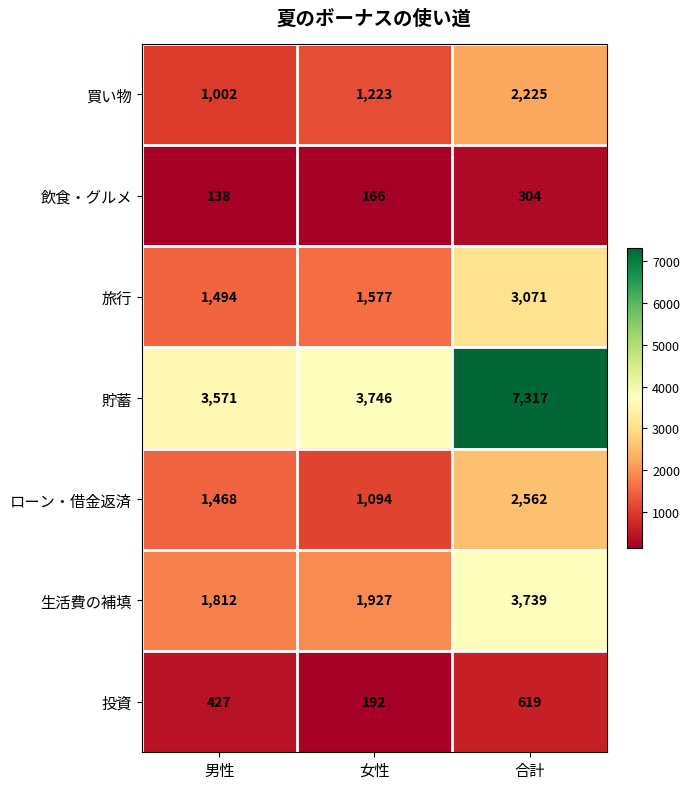

Read the ローン・借金返済 value at 女性, to the nearest 50.

1100